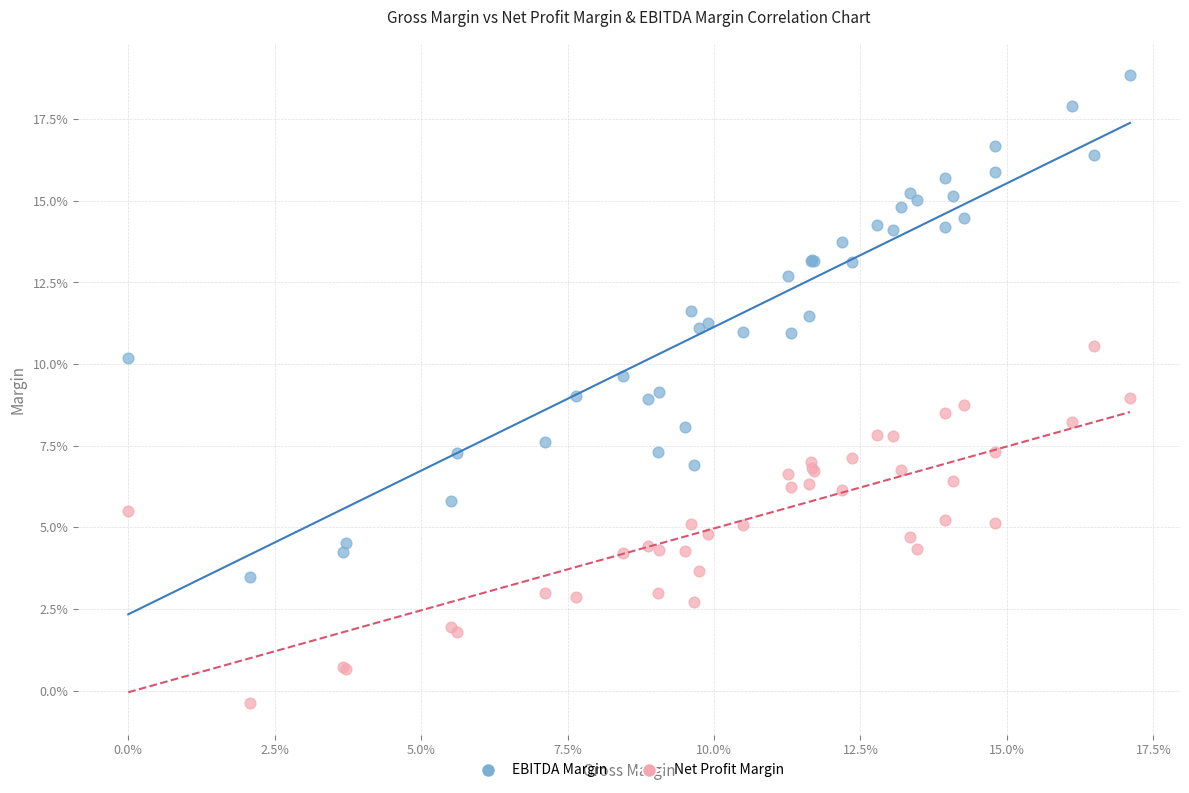

Which series reaches the minimum Y coordinate?

Net Profit Margin